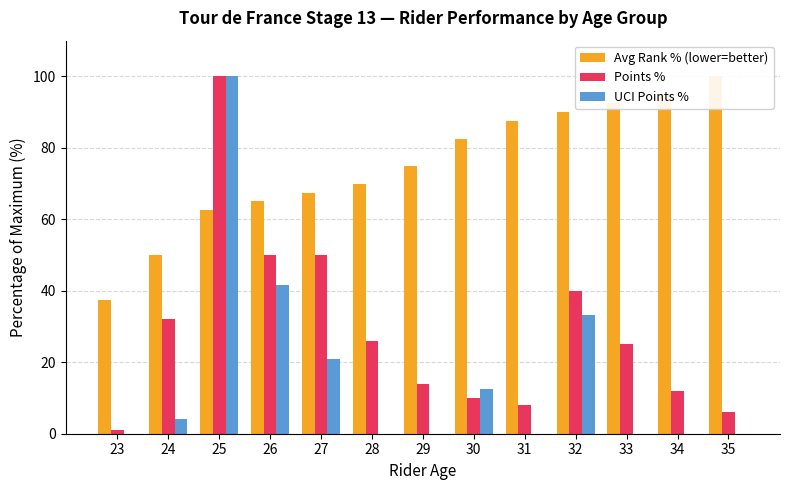

Does the chart contain stacked bars?

No